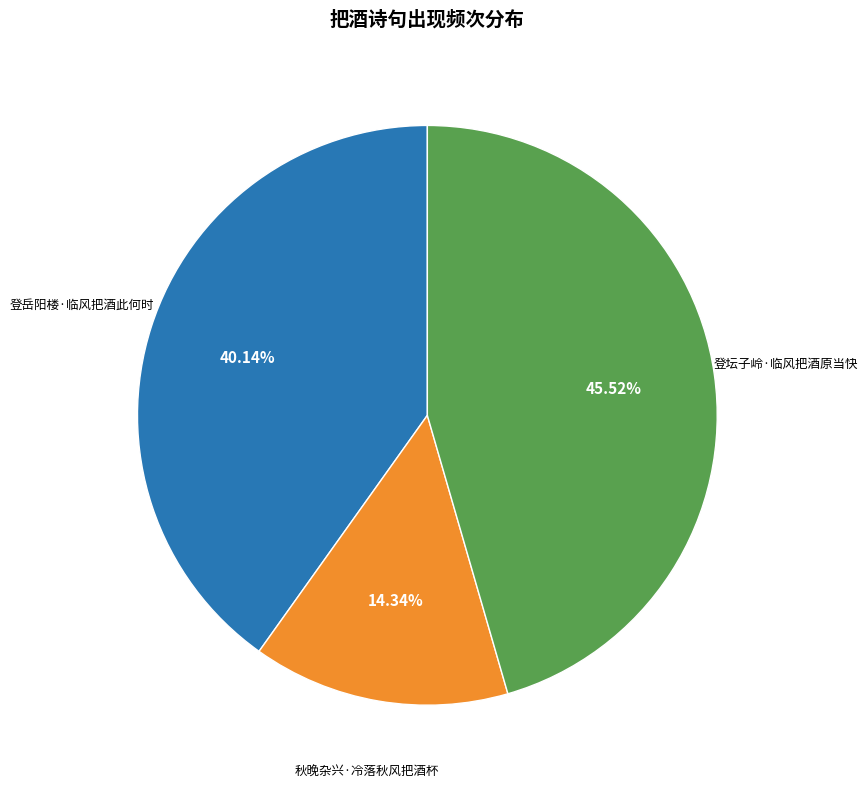

Does any single category account for the majority?

No